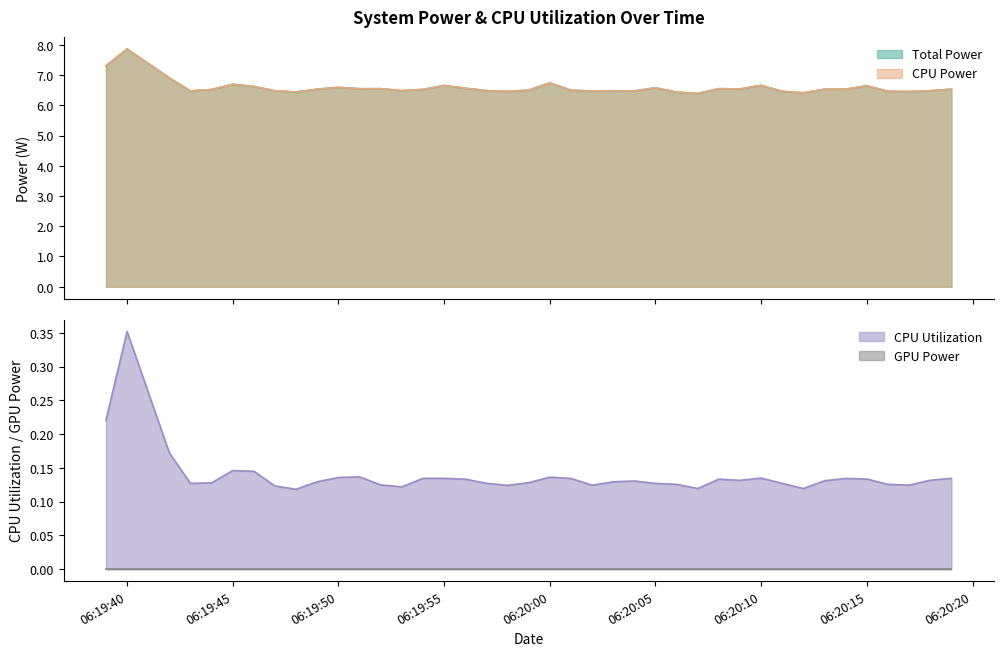

True or false: CPU Utilization and Total Power intersect in this chart.

False